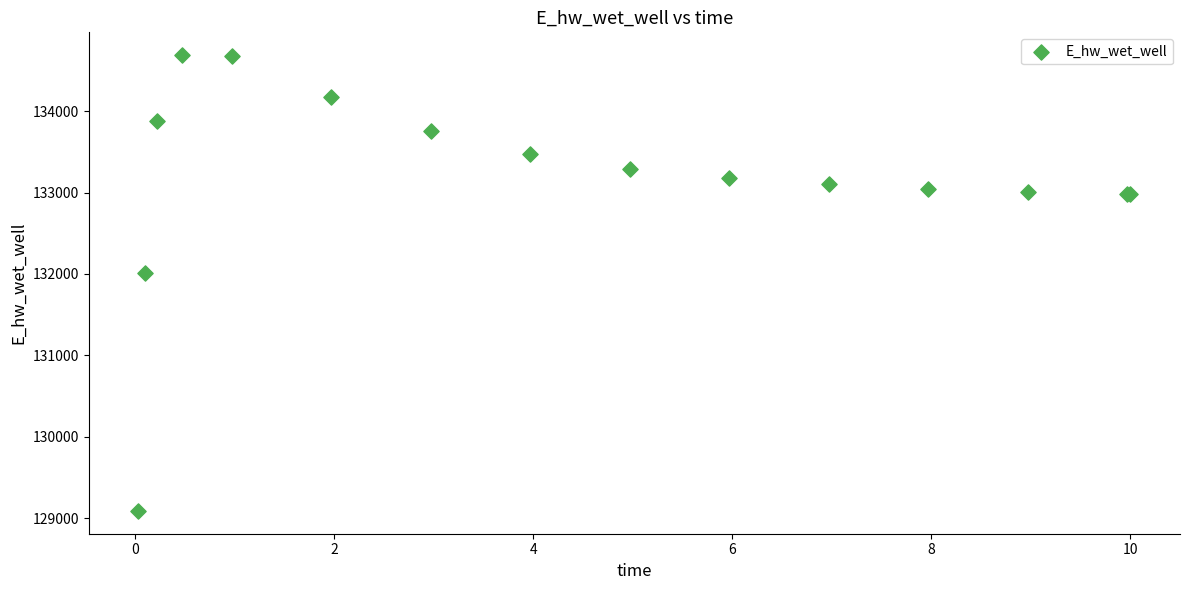

What Y value in the scatter plot is closest to 131889?

132010.9